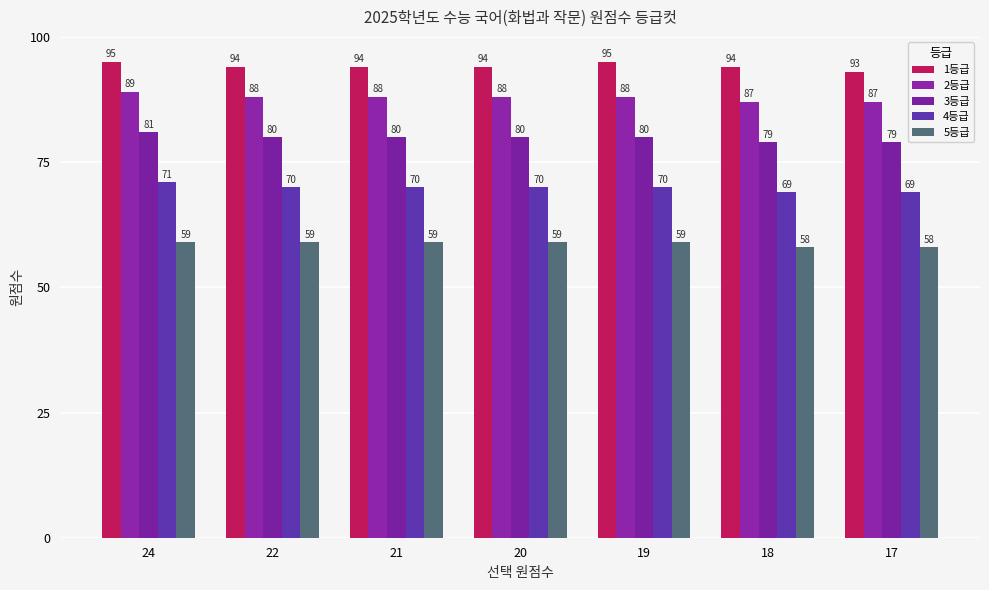

Is it true that 1등급 equals 128 at 19?

False